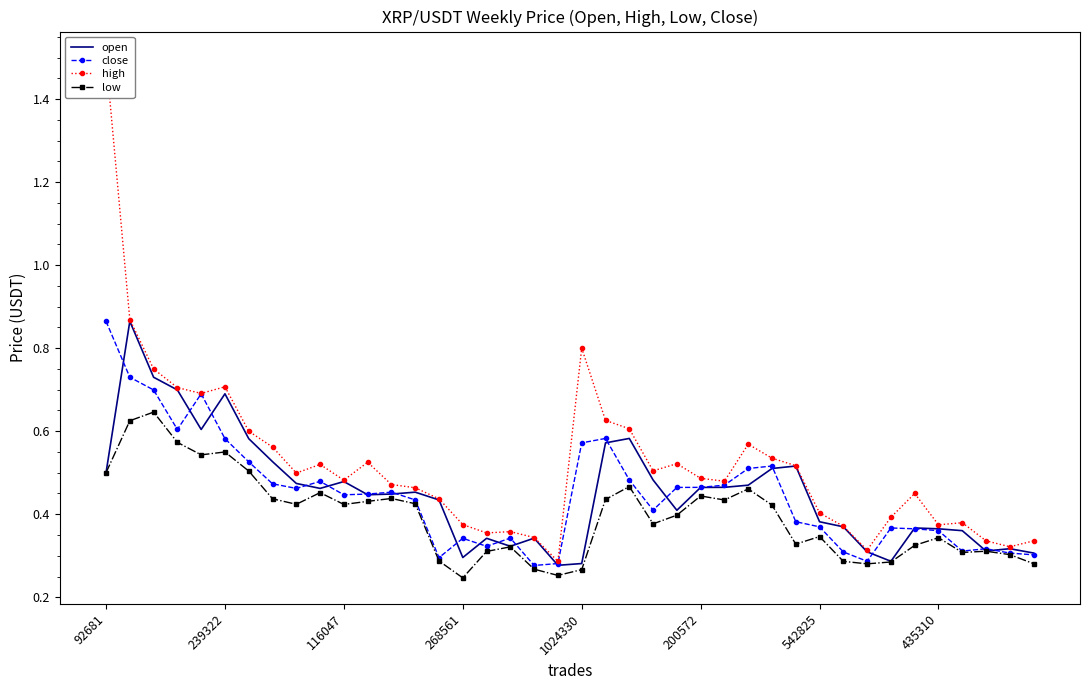

Is this an area chart (filled region under the line)?

No